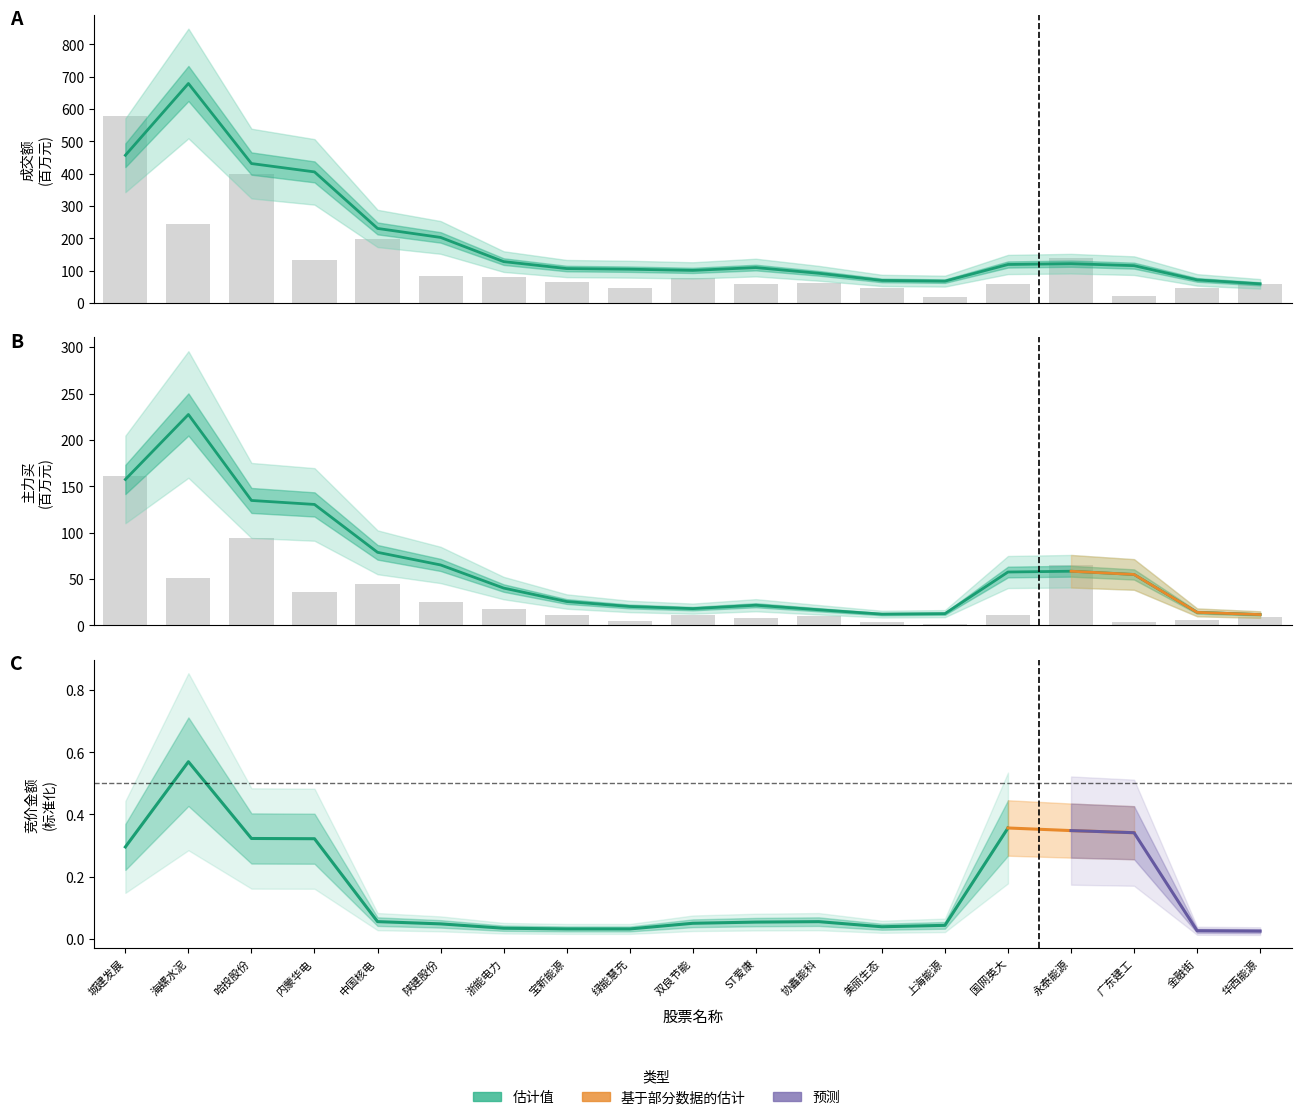

What is the average value of the 主力买 series?

30.5